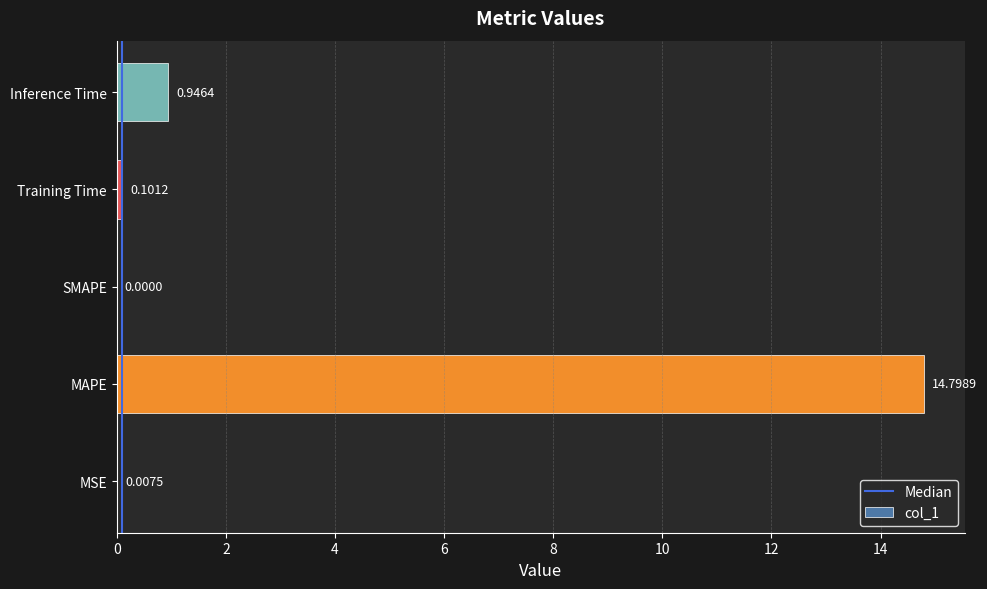

Does the chart contain stacked bars?

No